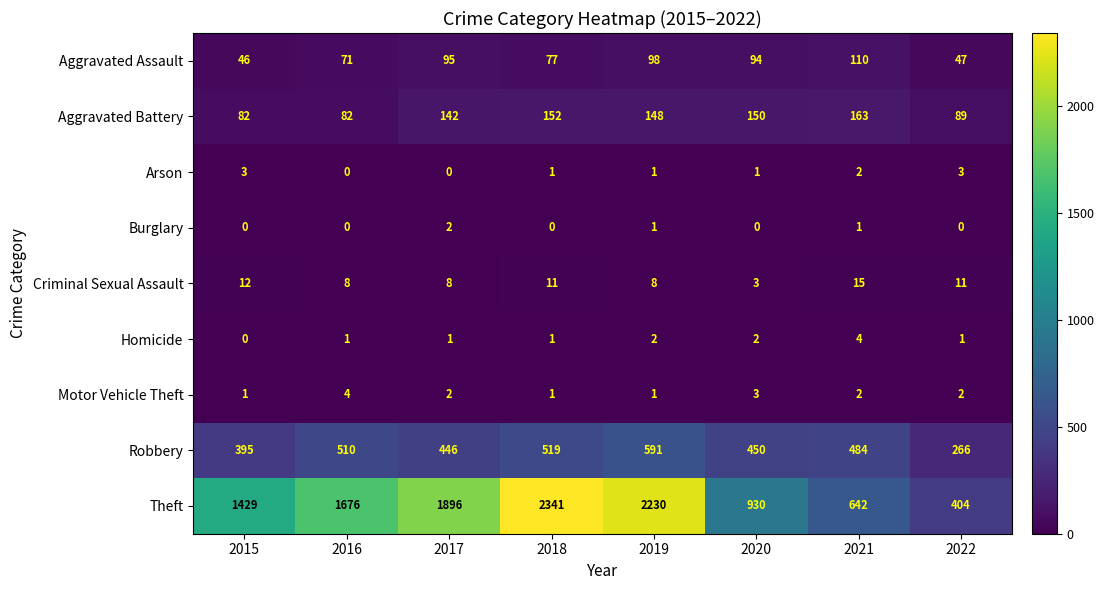

What is the maximum value shown in the chart?

2341